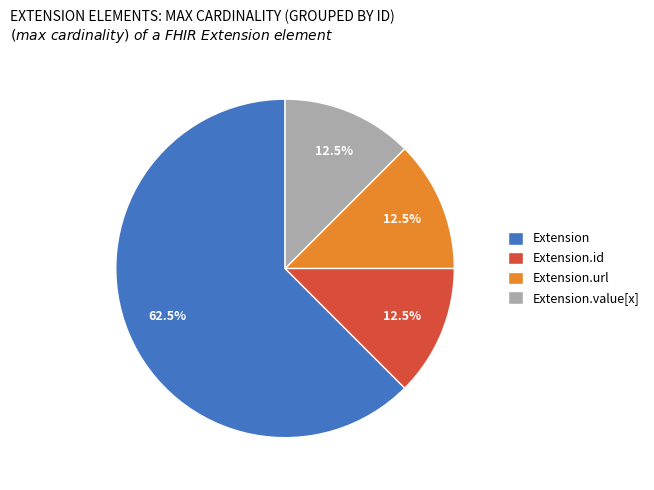

To the nearest percent, what is the difference between the Extension.url and Extension slice percentages?

50%